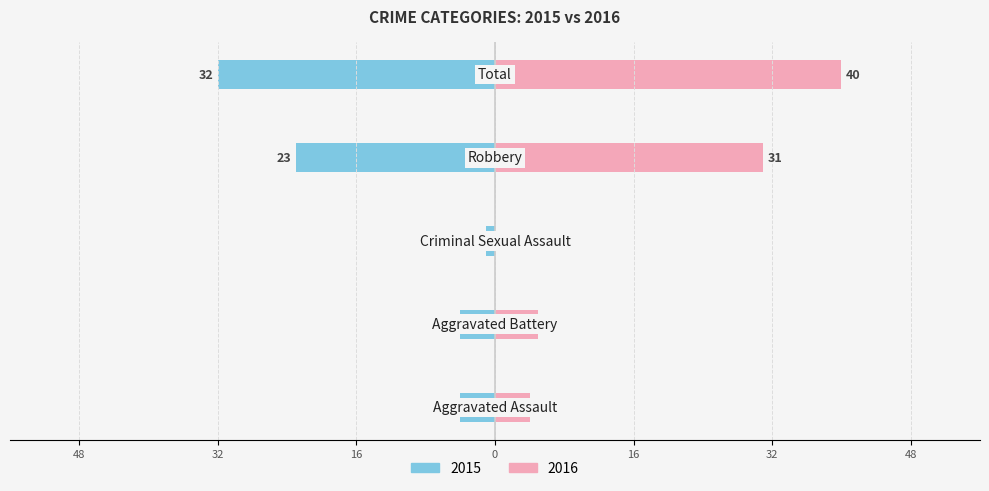

Count the number of categories in the chart.

5